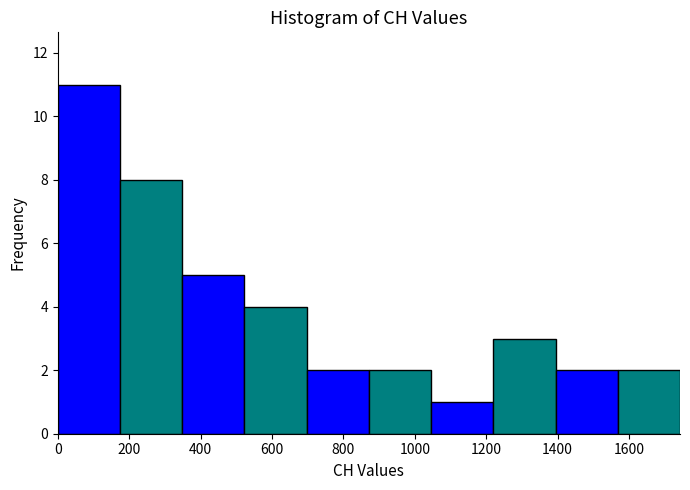

Over which range of the x-axis is the bar tallest?

0 to 180